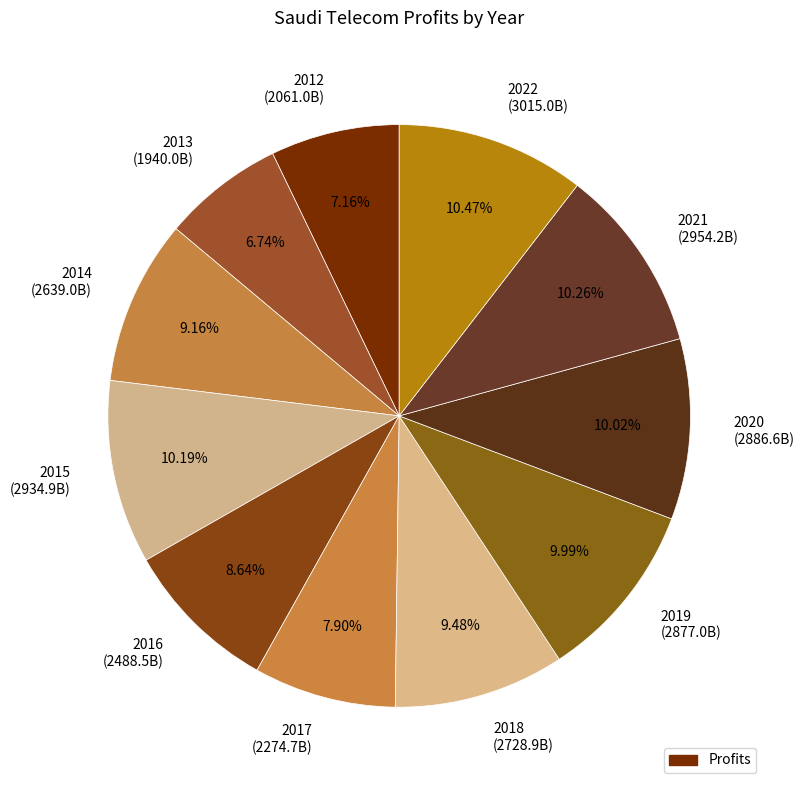

Combined, do 2015 (2934.9B) and 2020 (2886.6B) account for over 50%?

No